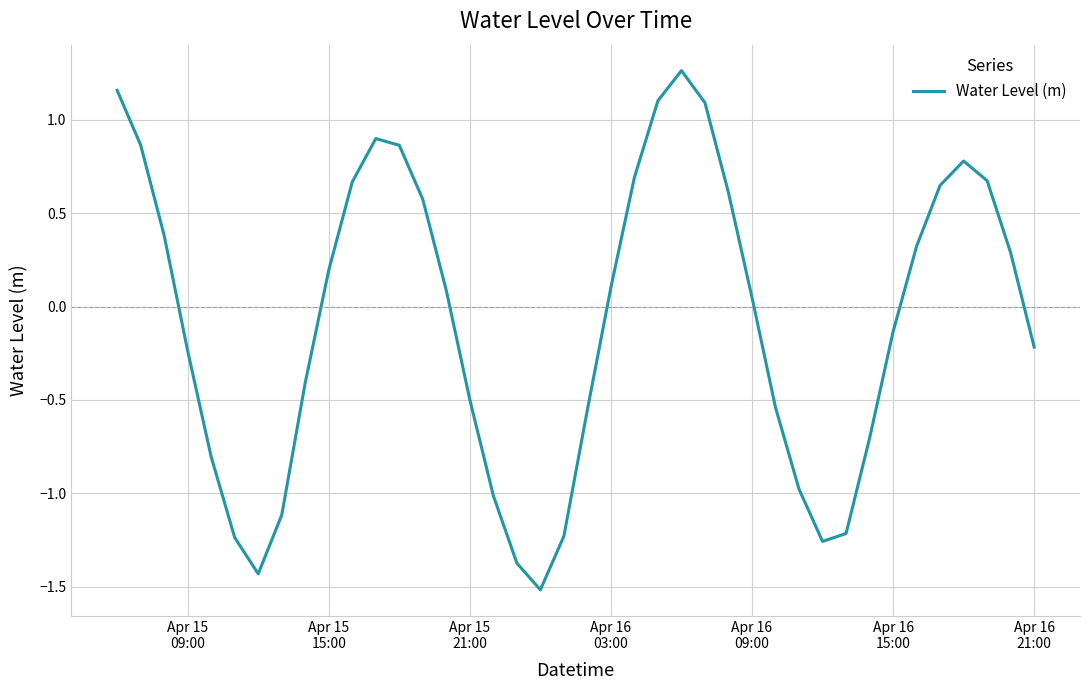

Does the chart display data point markers on the line(s)?

No